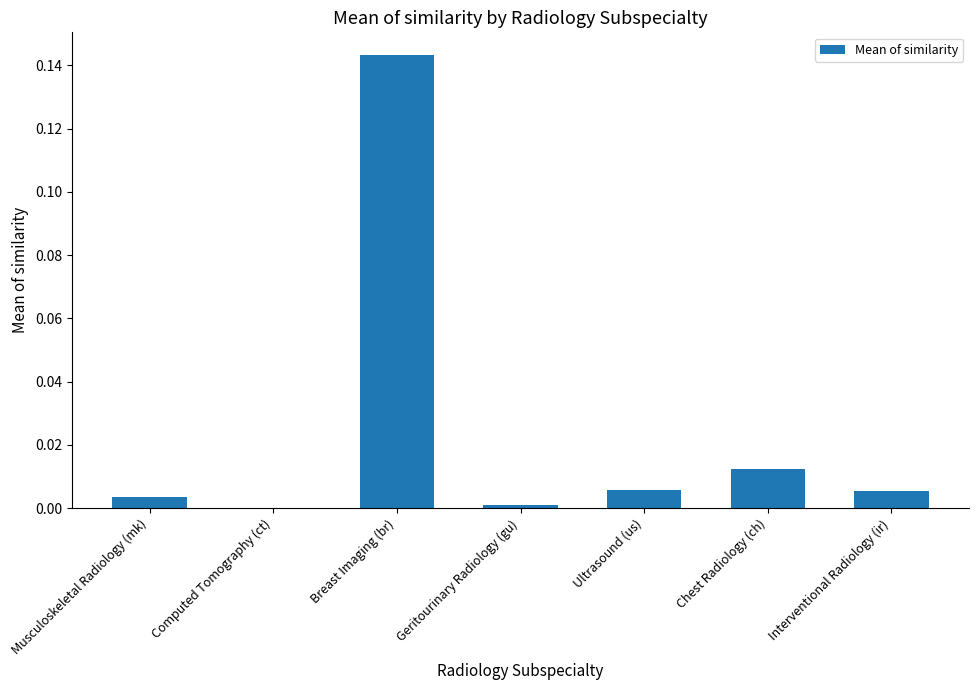

The chart shows a value of 0.0 at Chest Radiology (ch). True or false?

True